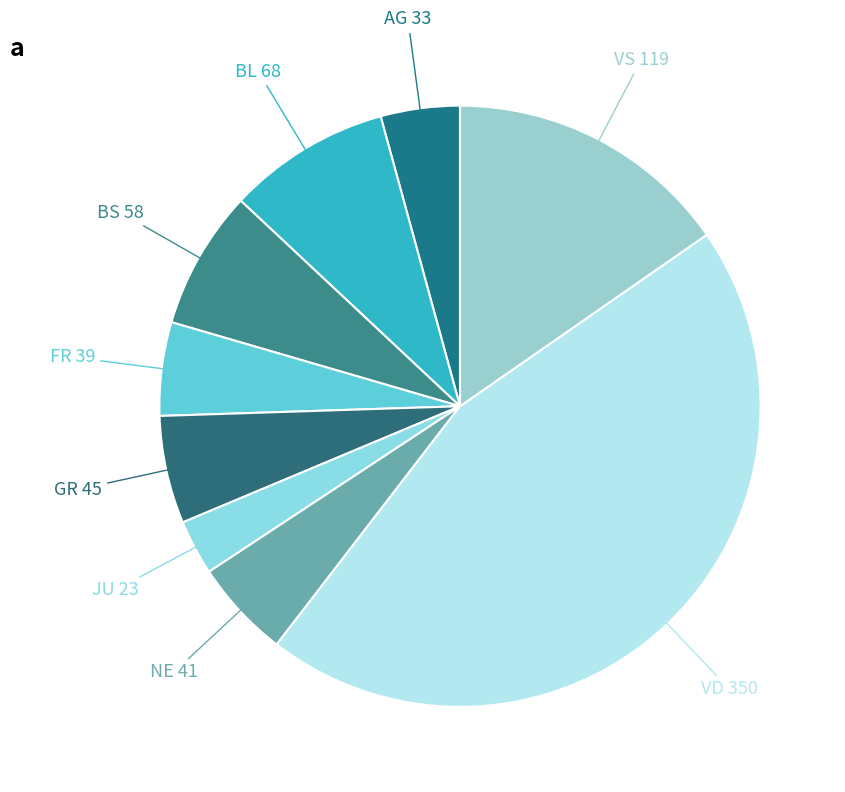

Does any single category account for the majority?

No